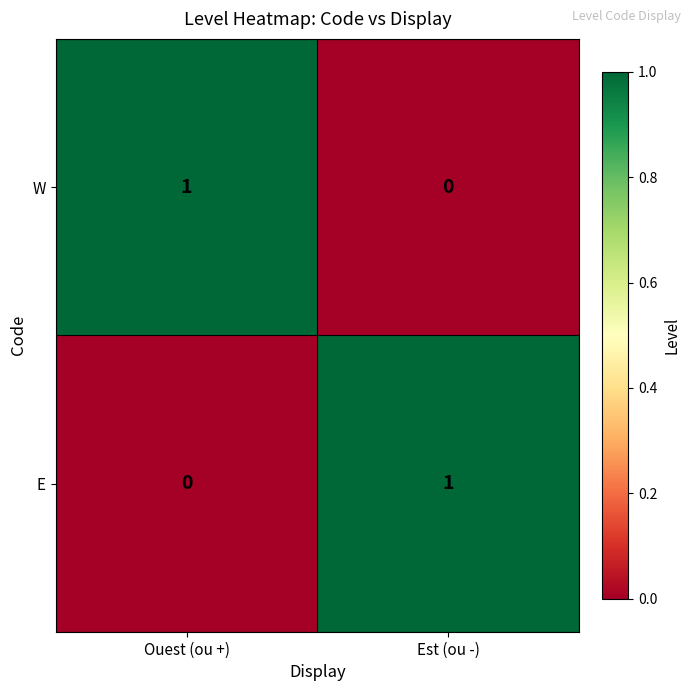

Rank the series at Ouest (ou +) from highest to lowest value.

W, E